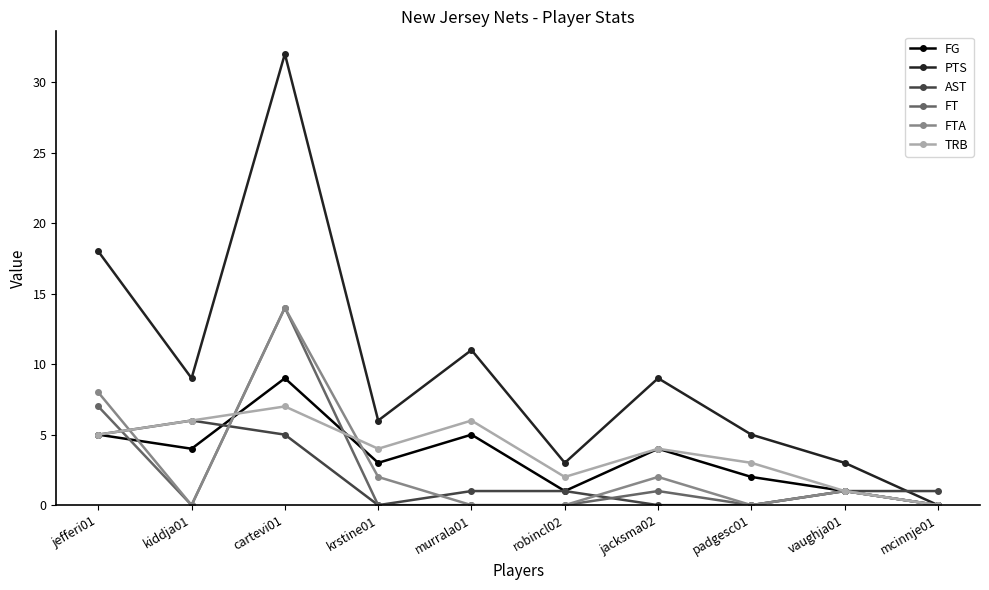

True or false: AST and PTS intersect in this chart.

True